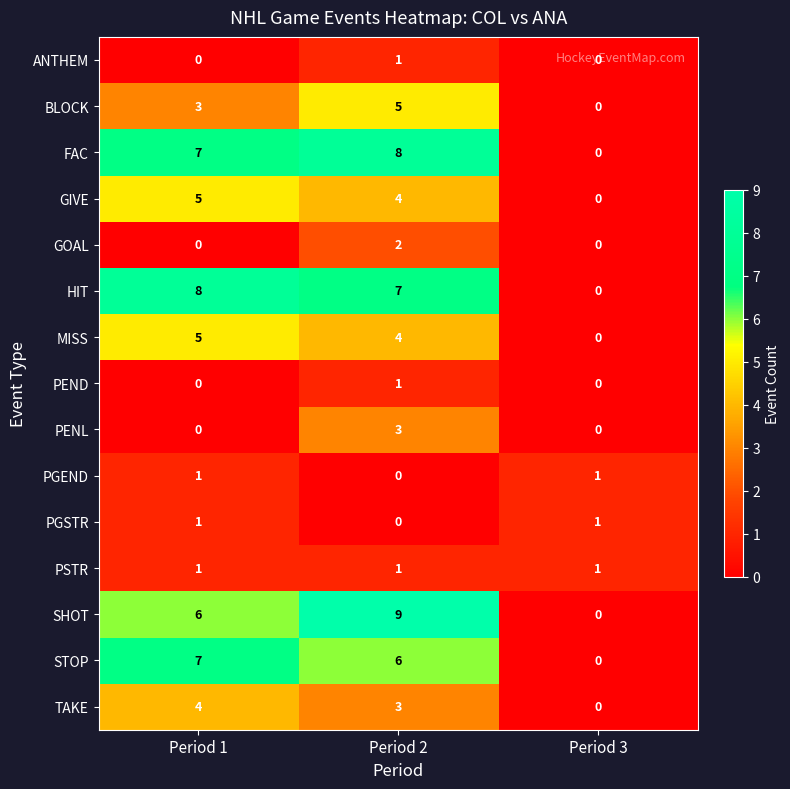

Which category has the highest value across all series?

Period 2